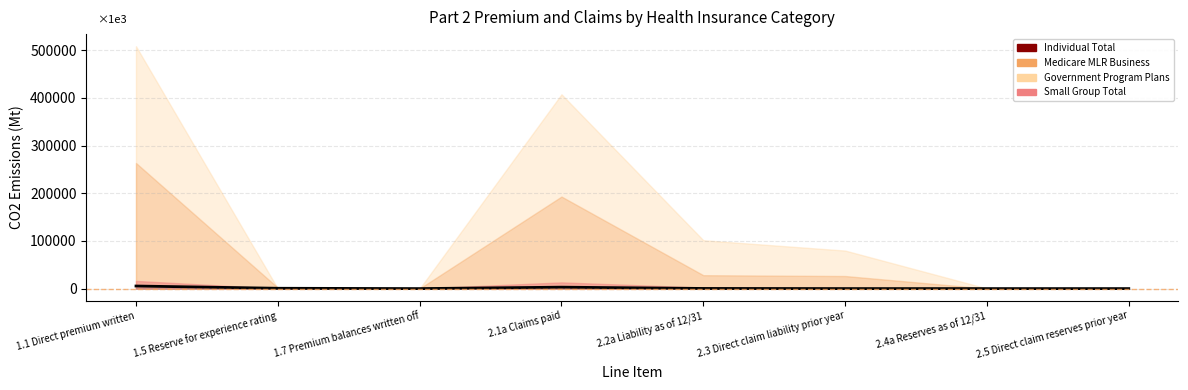

Does the chart have visible grid lines?

Yes